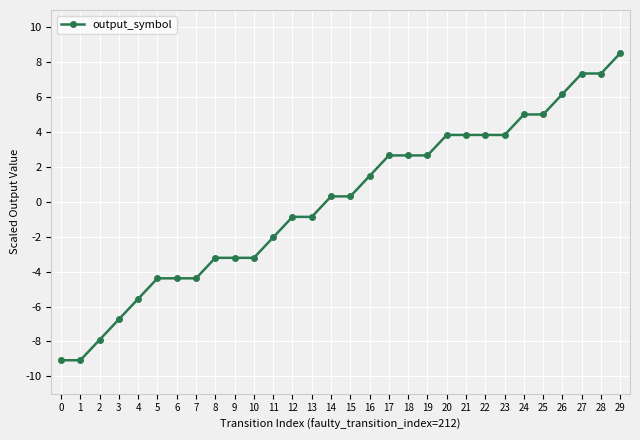

What is the maximum value shown in the chart?

8.5